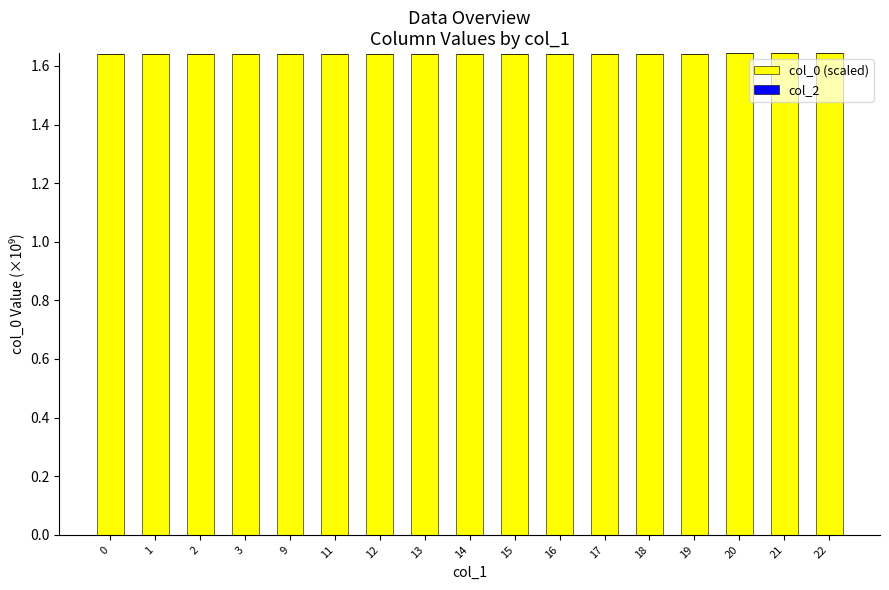

What is the ratio of the value at 9 to the value at 22?

1.0